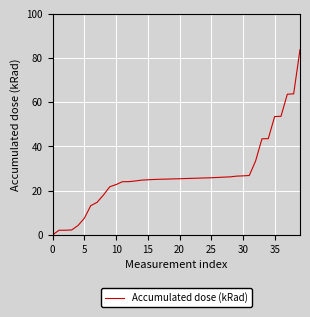

What is the difference between the maximum and minimum values?

83.8